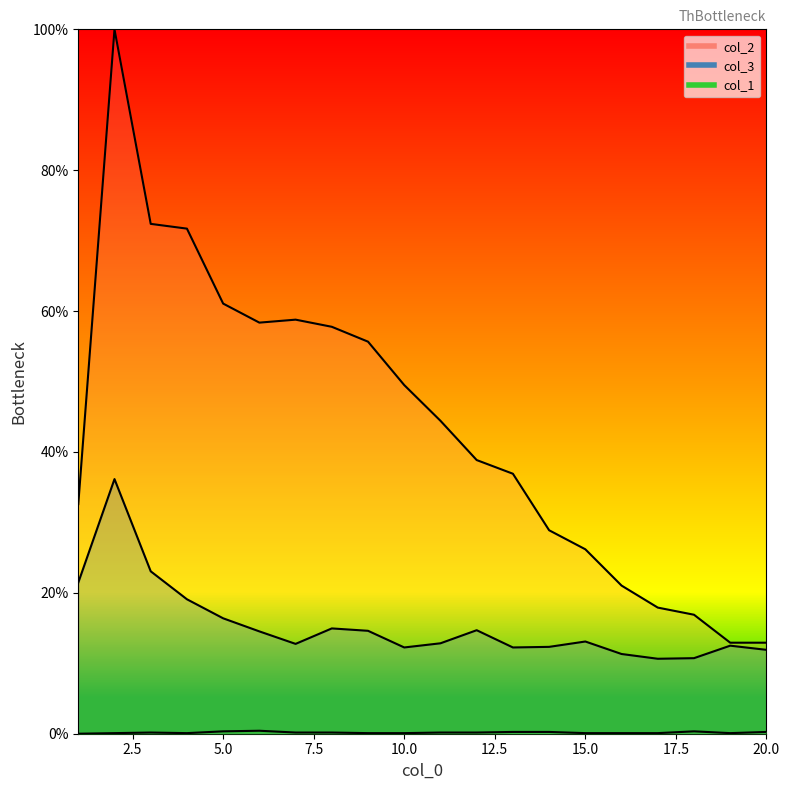

The col_1 series shows 0.1 at 2. True or false?

True